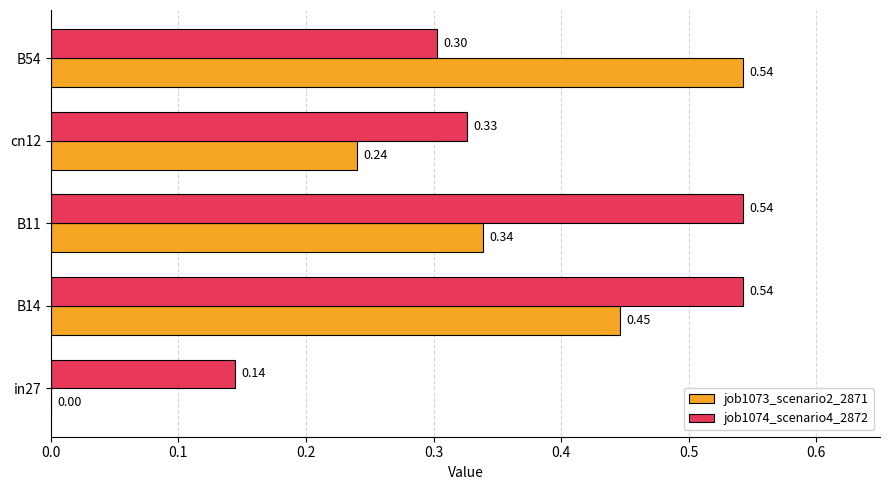

Which series changed the most between in27 and B11?

job1074_scenario4_2872